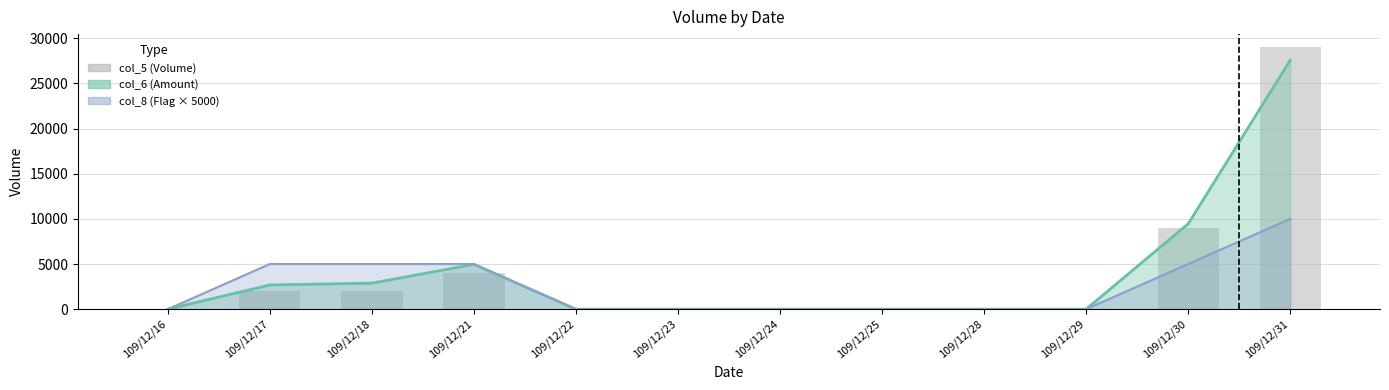

What is the difference between the values at 109/12/29 and 109/12/31?

29000